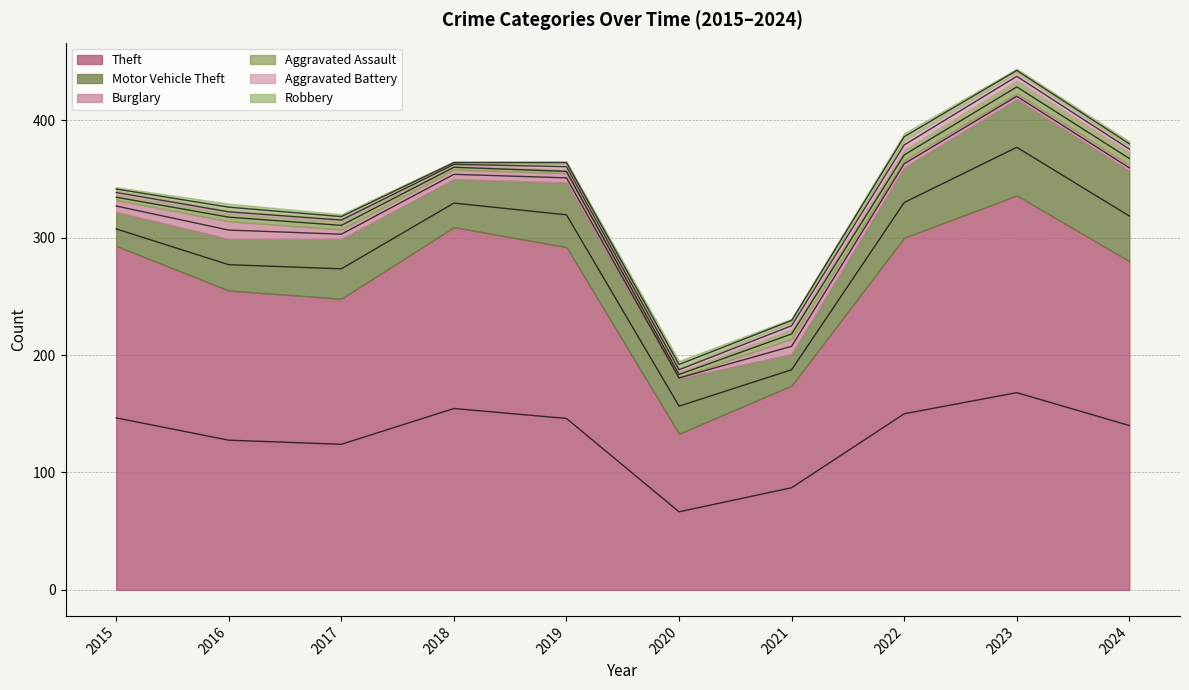

The value of Theft at 2021 is 90. True or false?

False